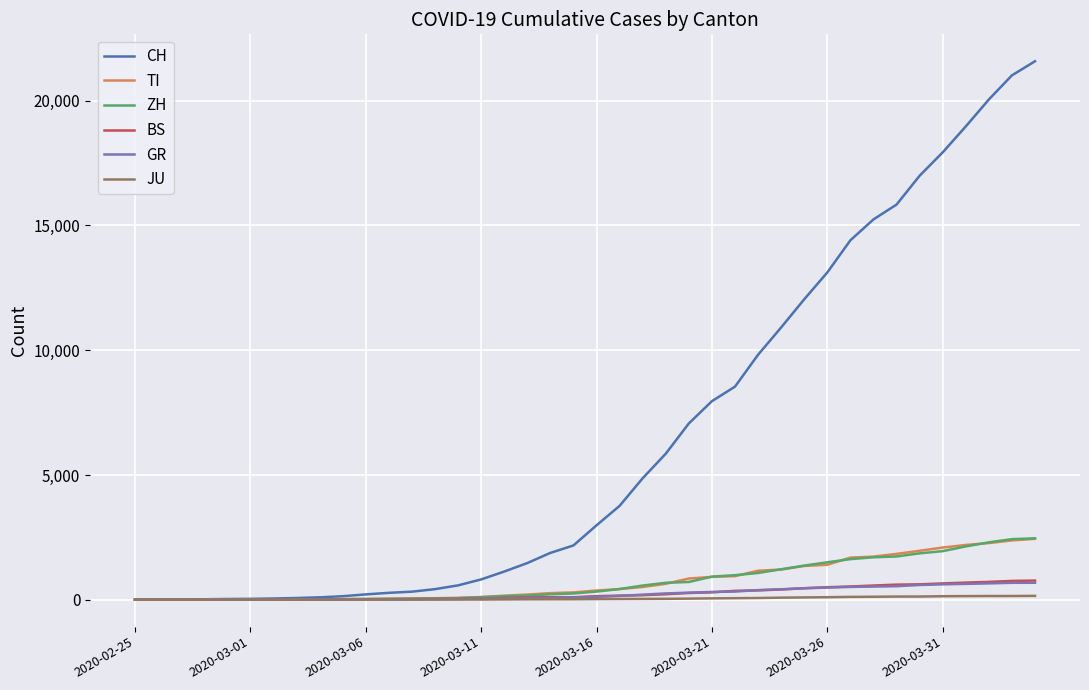

Which series has the largest range (max minus min)?

CH